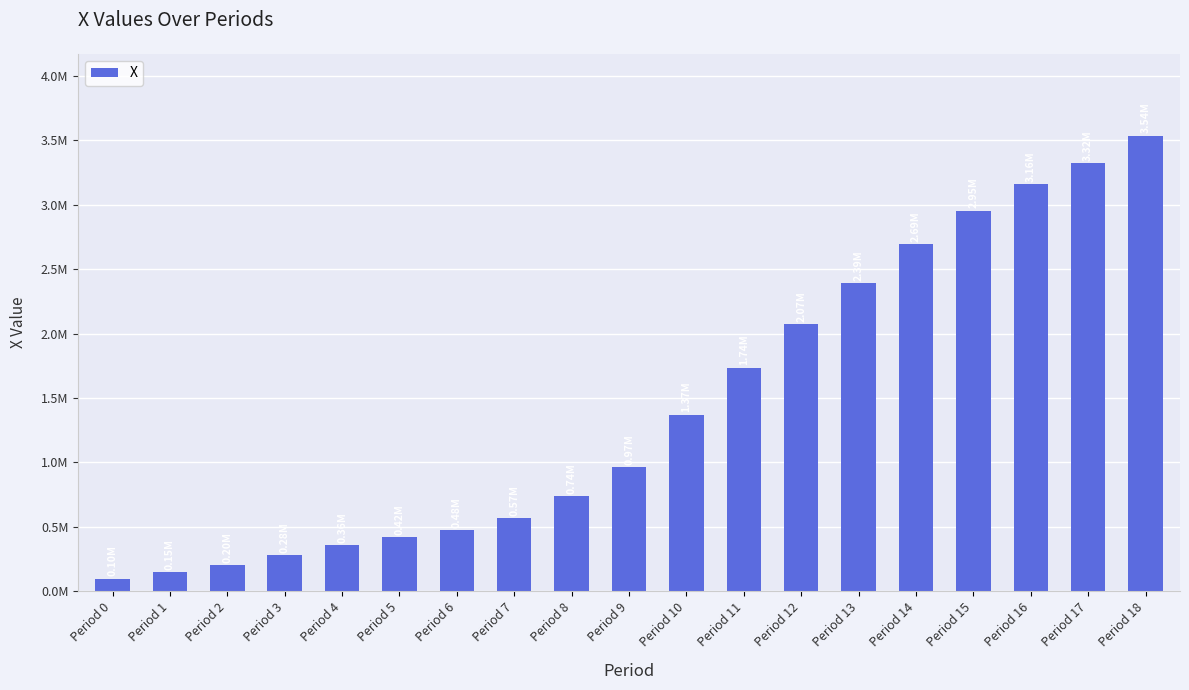

Are the bars horizontal?

No